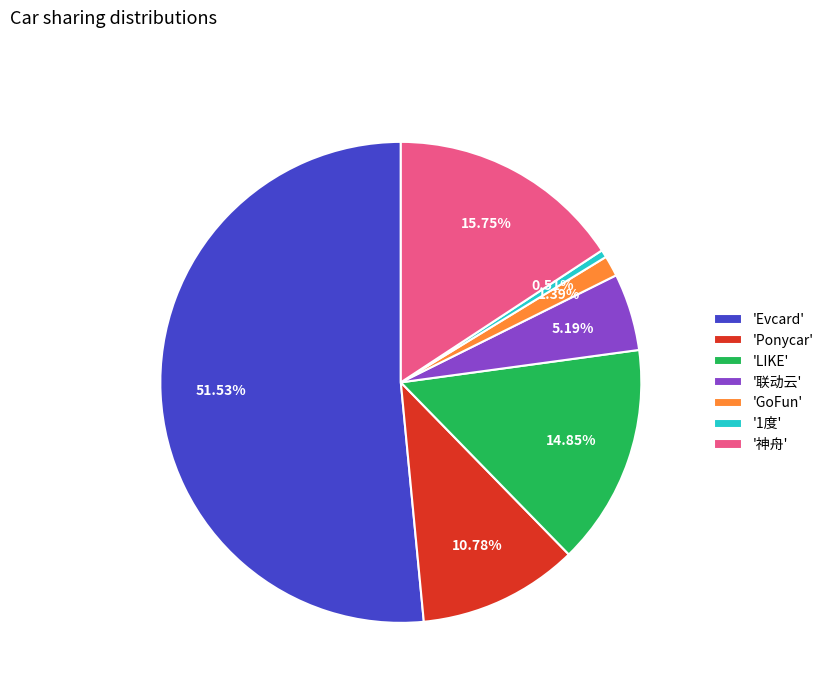

Which category accounts for the majority?

'Evcard'